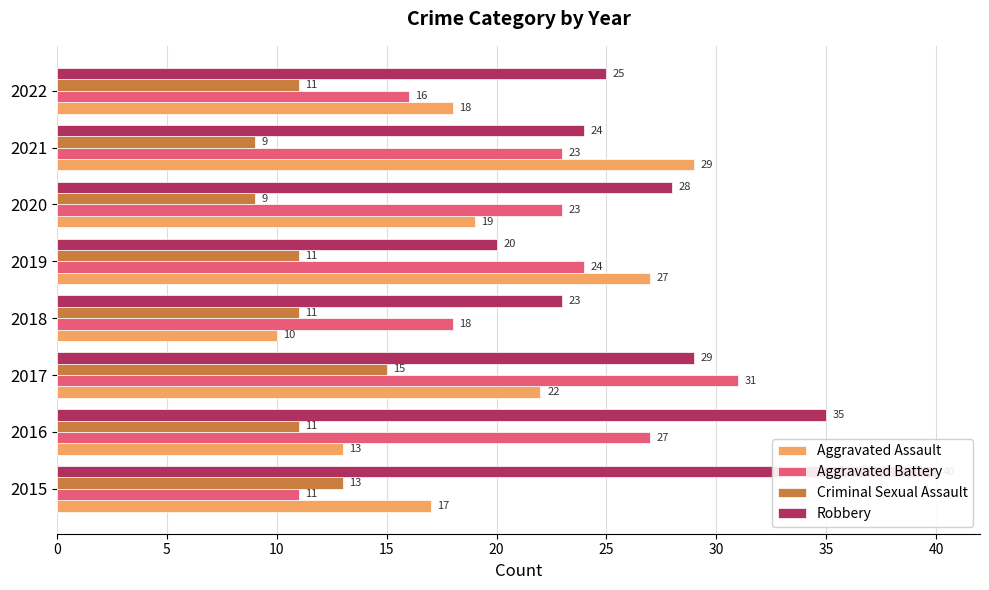

Count the Aggravated Battery values in the range 18 to 27.

5